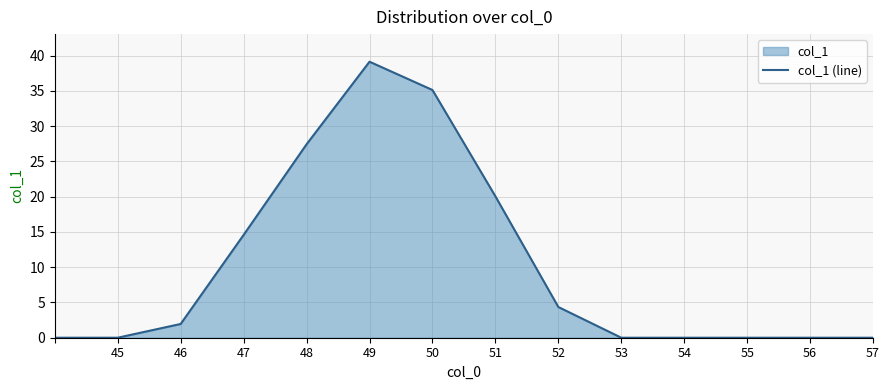

What is the difference between the maximum and second lowest values?

39.1